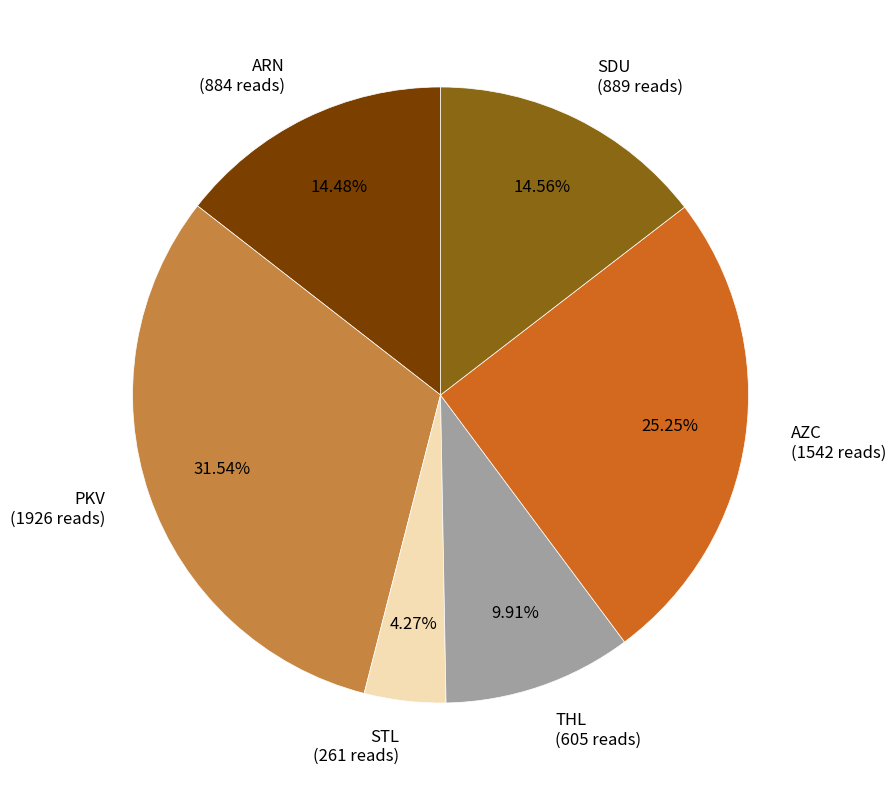

Count the number of slices in the pie.

6